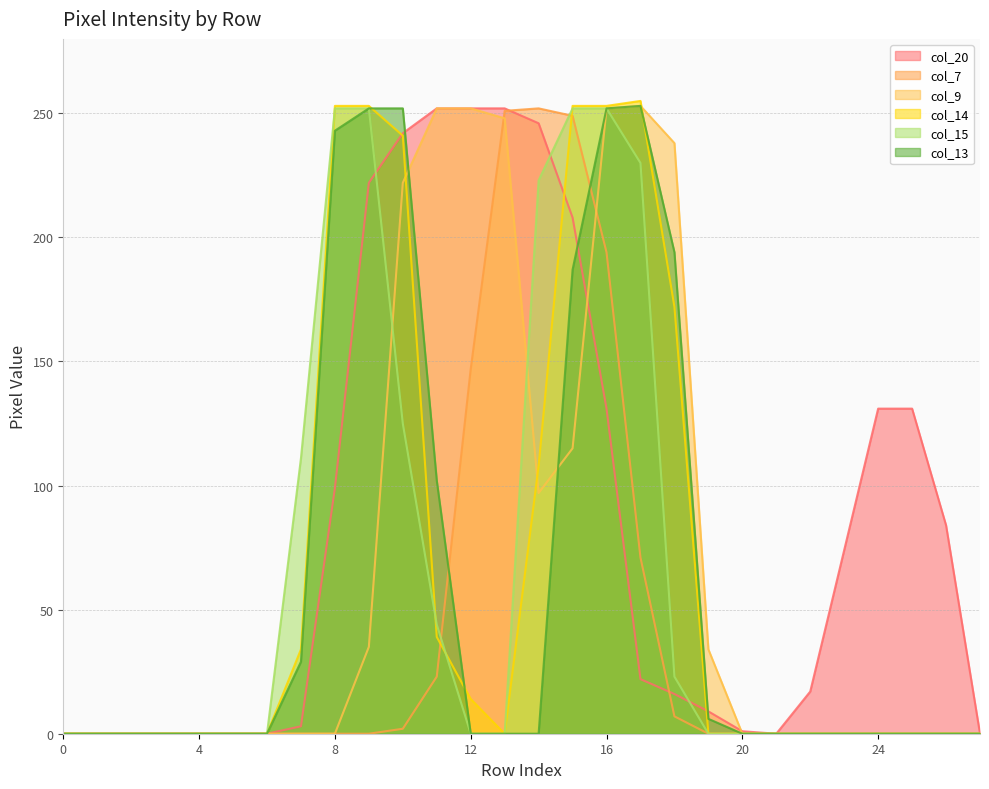

How many times do col_20 and col_15 cross each other?

3